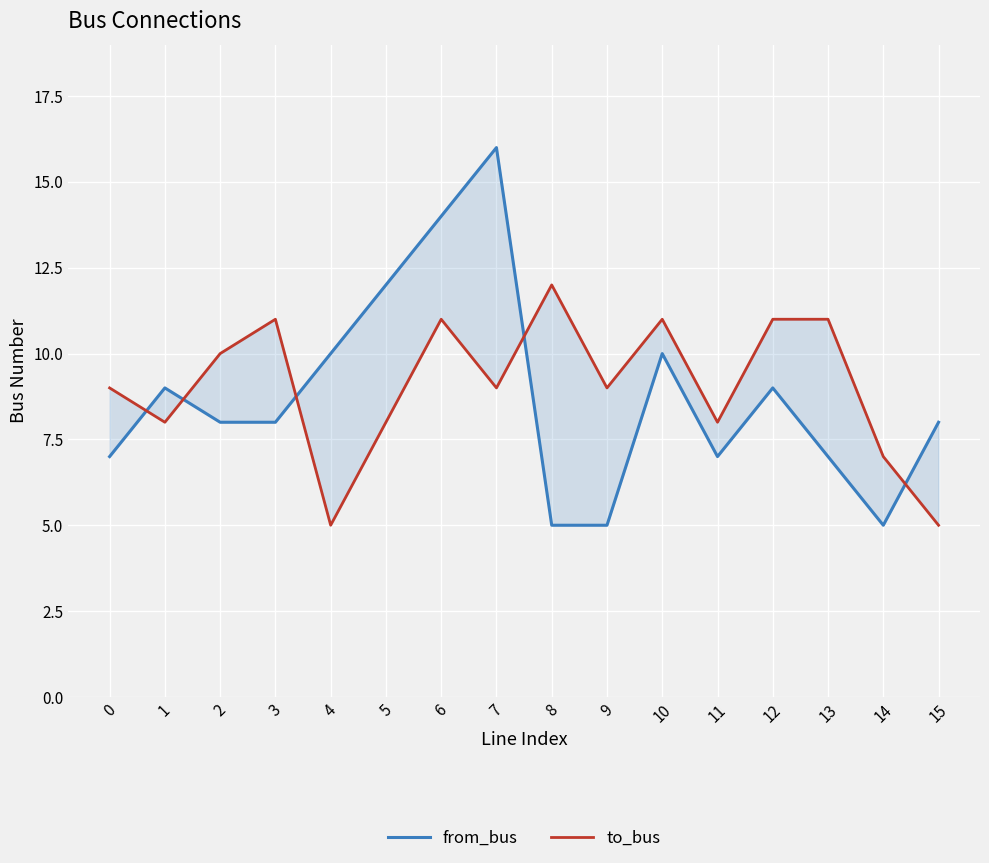

The value of from_bus at 11 is 1. True or false?

False